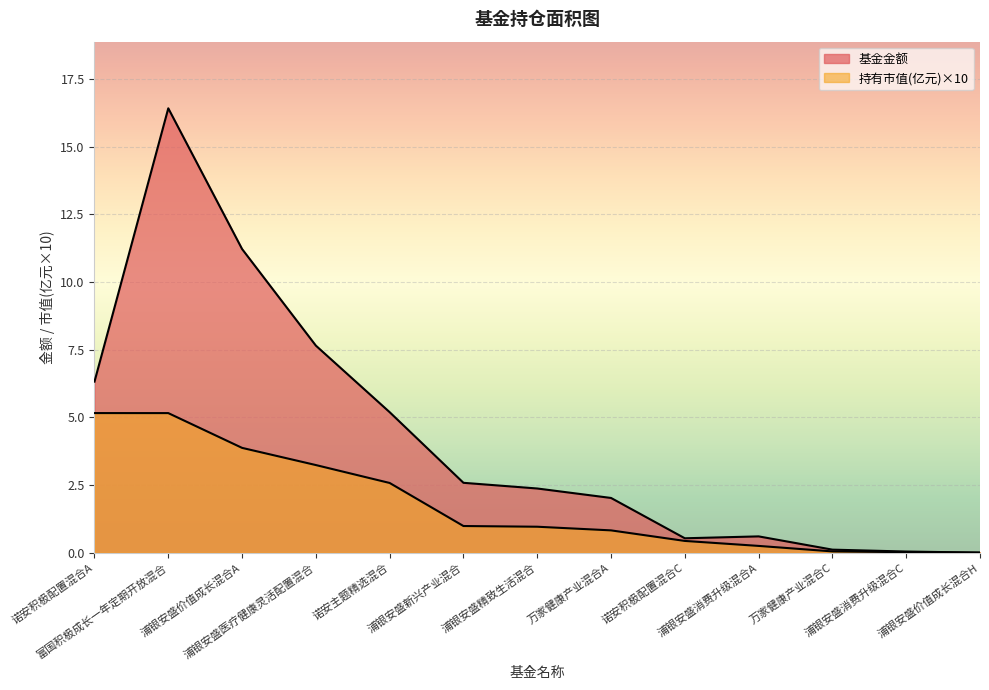

Which category has the lowest value in the 持有市值(亿元) series?

浦银安盛价值成长混合H